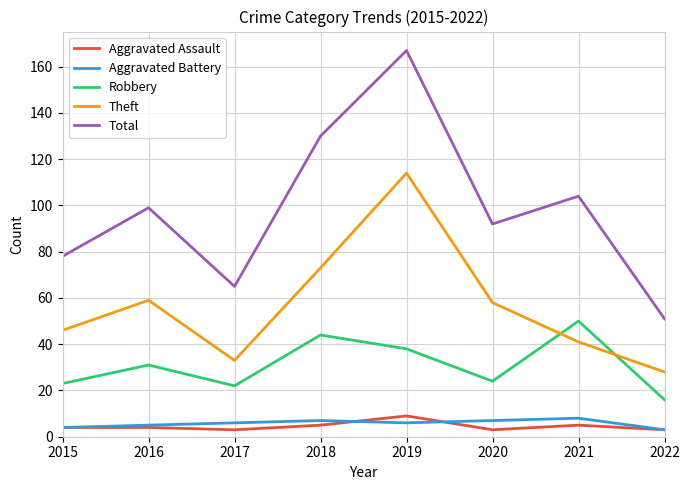

At 2021, list the series in order from smallest to largest.

Aggravated Assault, Aggravated Battery, Theft, Robbery, Total